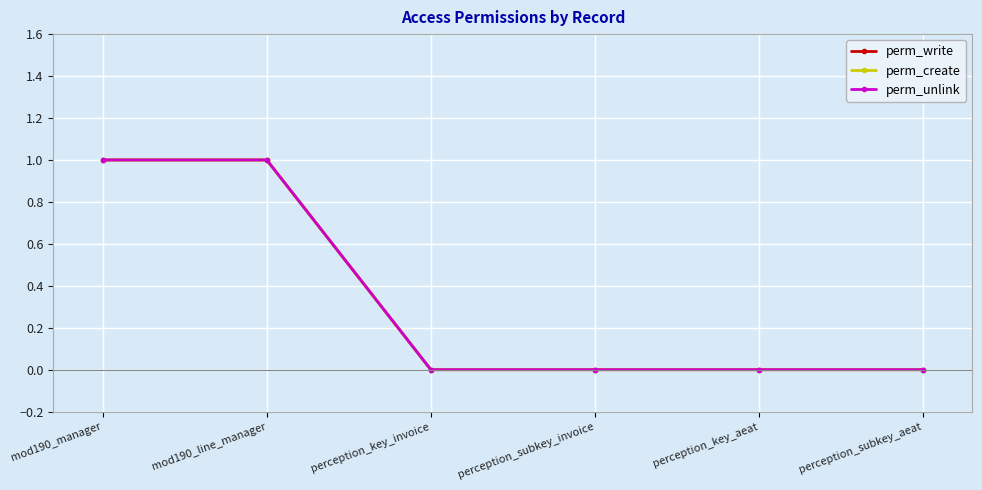

What are all the series names shown in the legend?

perm_write, perm_create, perm_unlink